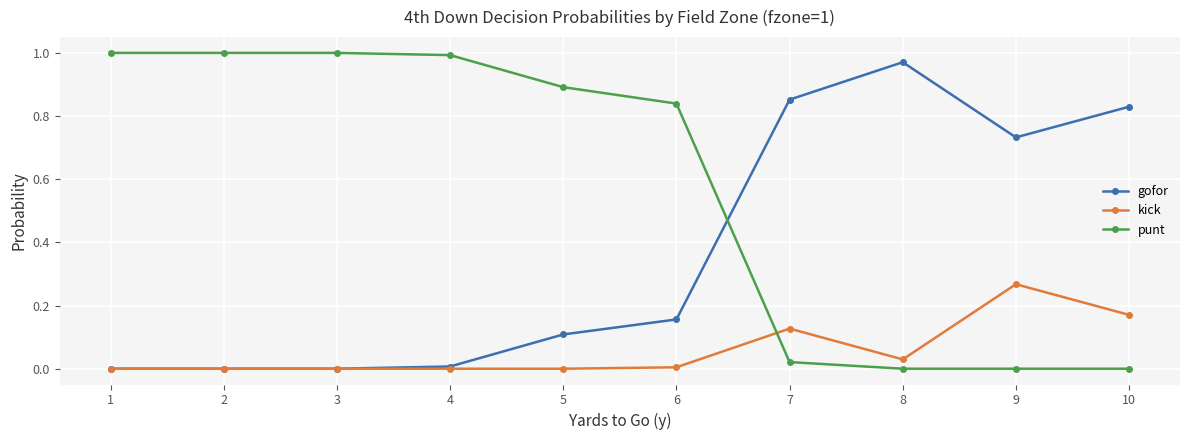

Does the chart display data point markers on the line(s)?

Yes